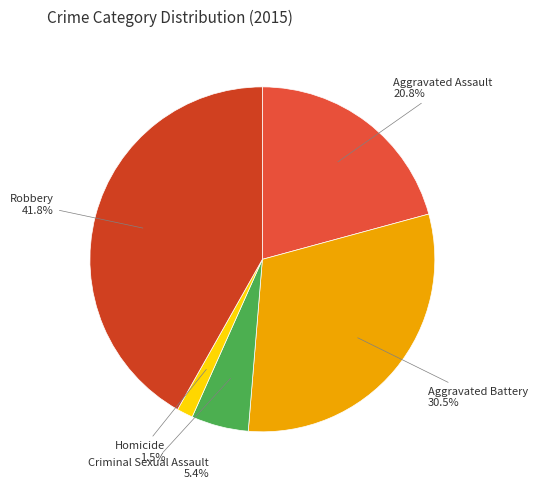

Which slice is the smallest?

Homicide